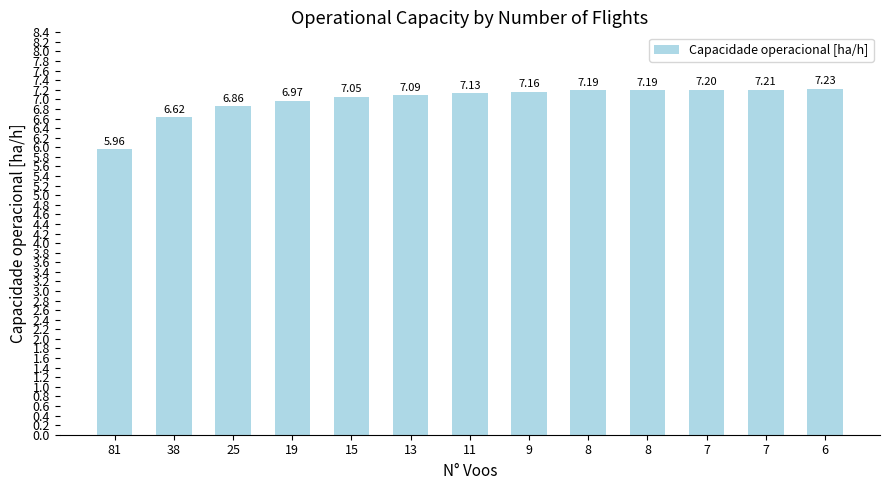

What is the value of the 1st bar from the left?

6.0